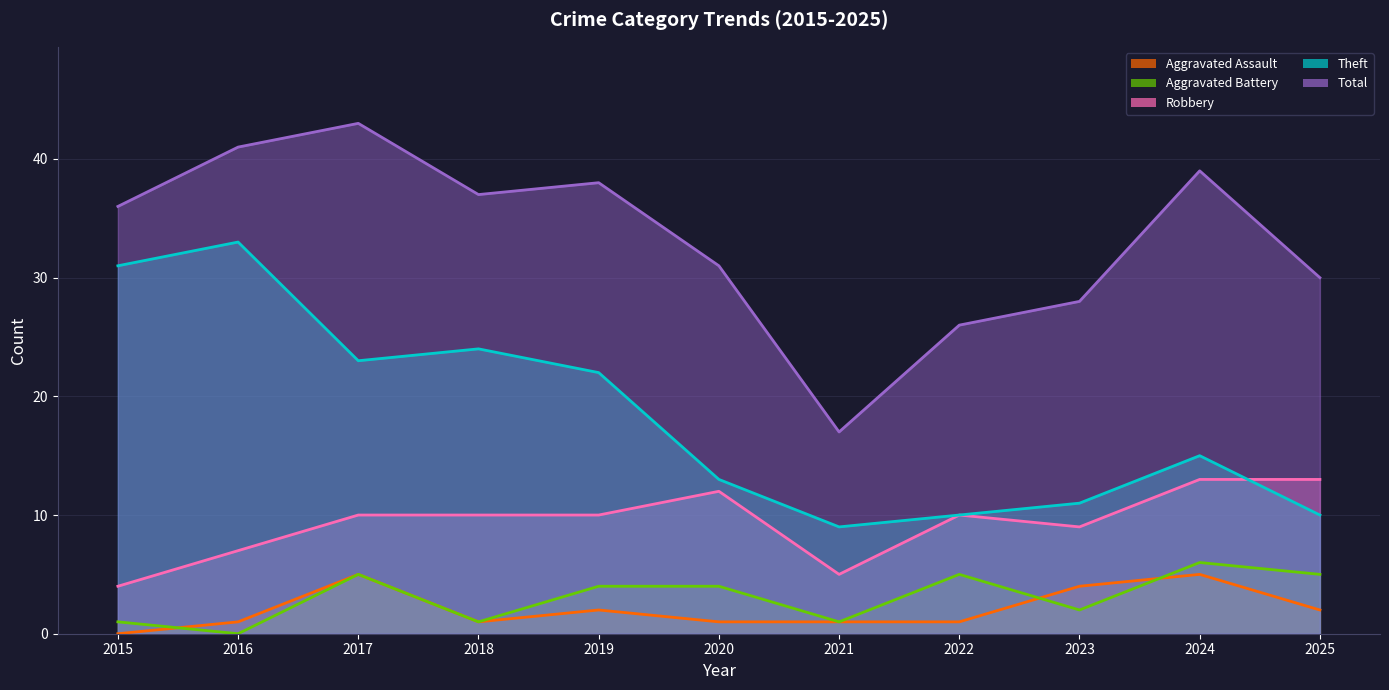

What is the value of the Robbery point at the 10th from the left?

13